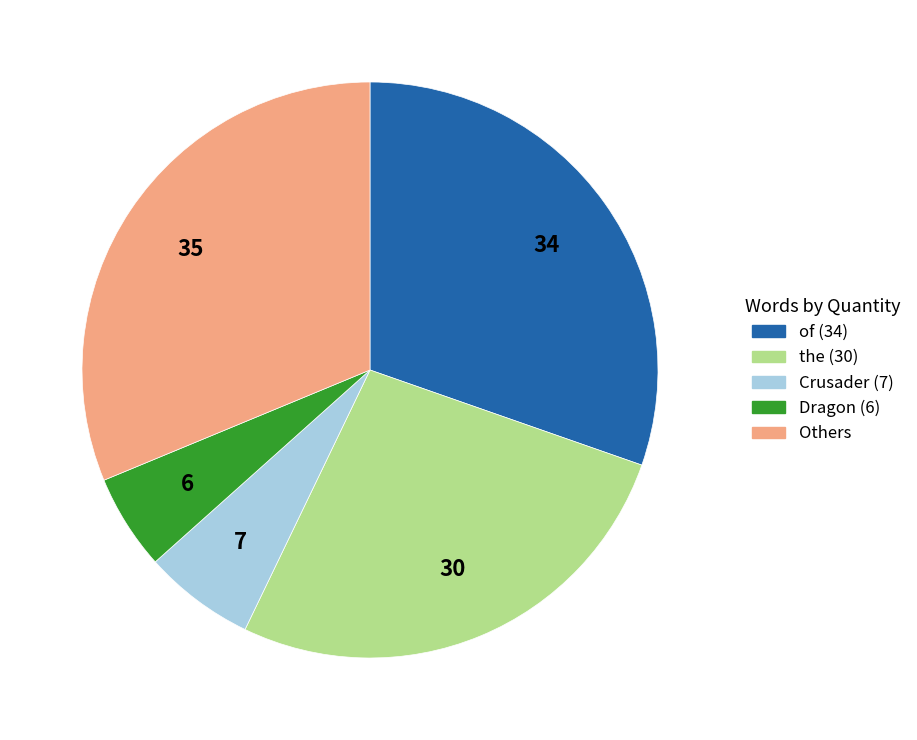

Is there a majority slice in this chart?

No